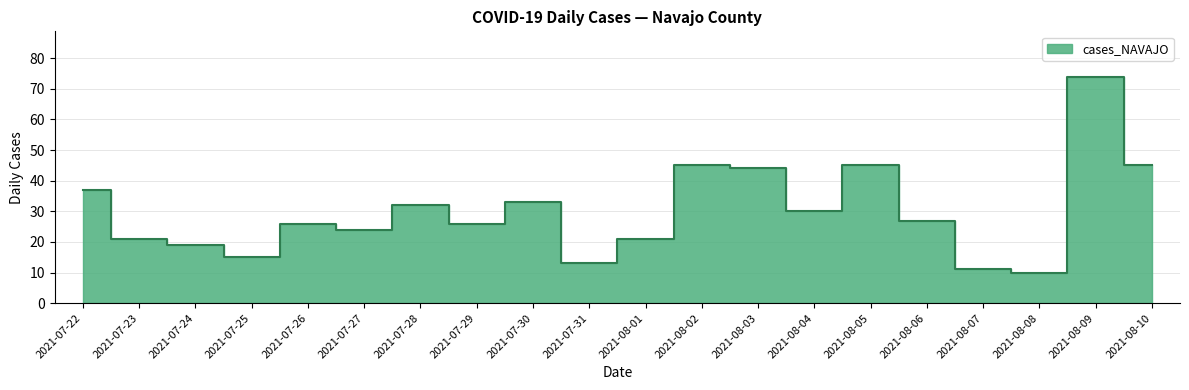

True or false: there are more than 0 points higher than both neighbors.

True